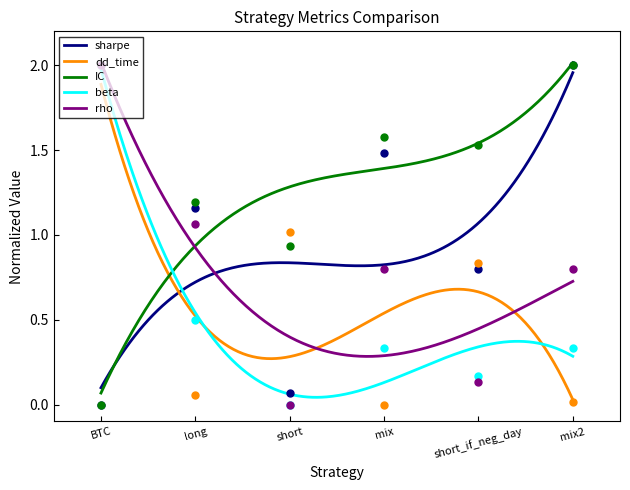

Which series has the largest Y range (max minus min)?

sharpe